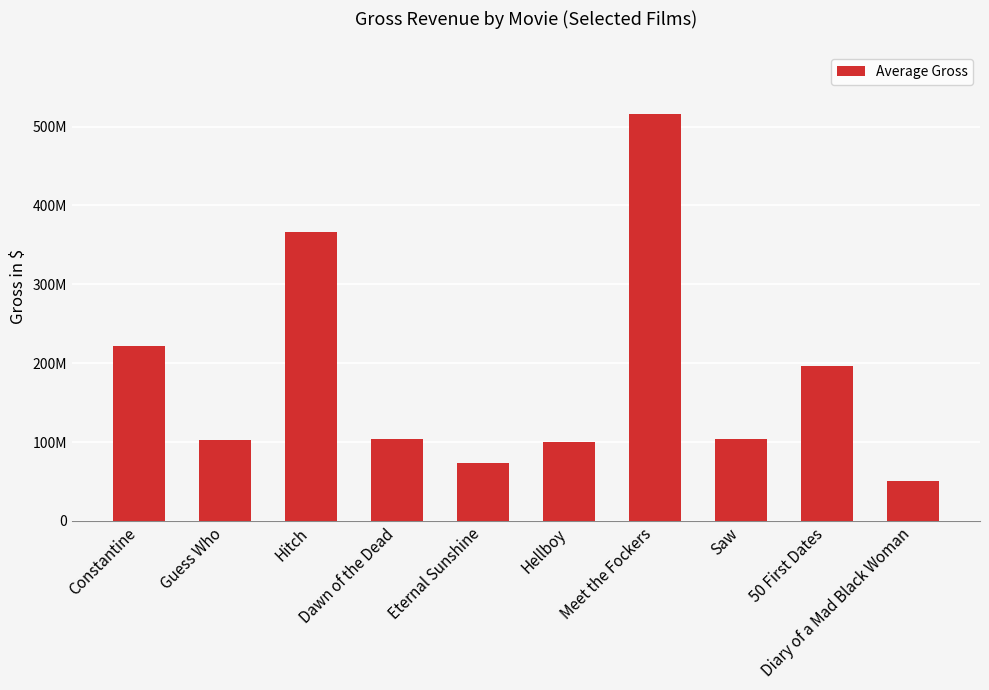

Reading right to left, what are all the values shown in this chart?

50458356	196324496	103880027	516567575	99823958	73135439	103452875	366784257	102115888	221594911